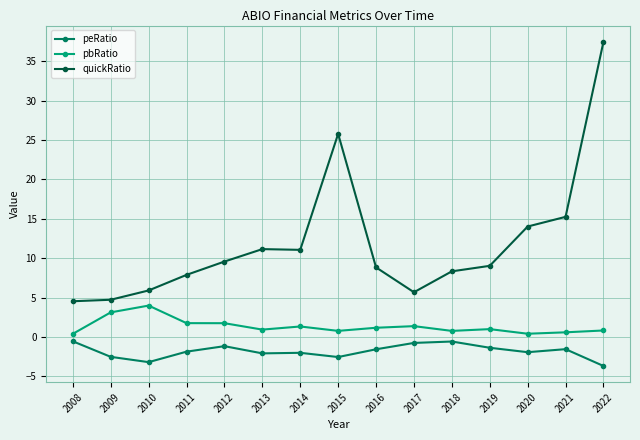

What is the difference between the maximum and second lowest values in the peRatio series?

2.6